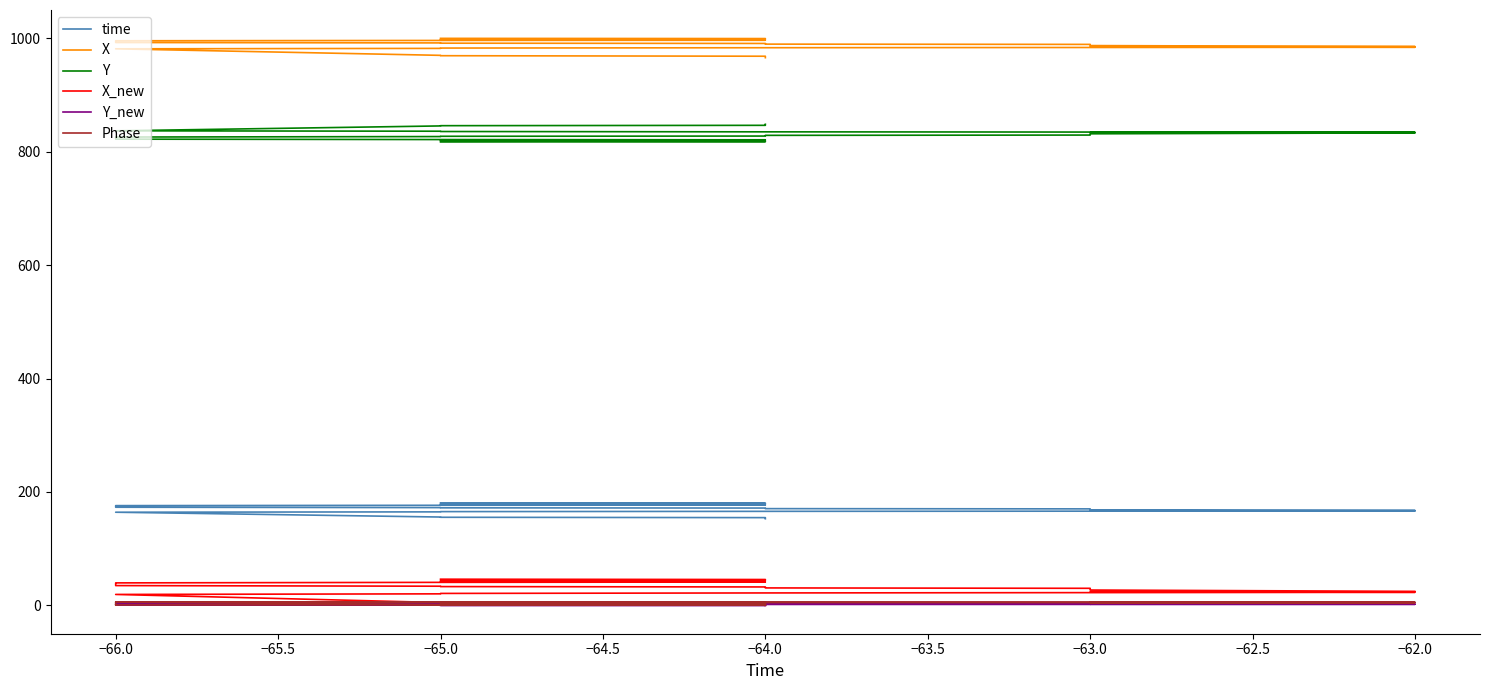

What is the maximum value shown in the chart?

999.8